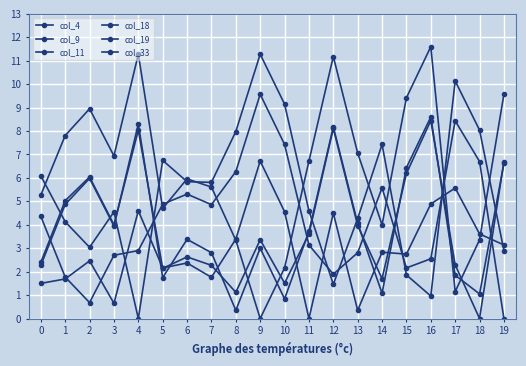

Which series has the largest total across all categories?

col_9